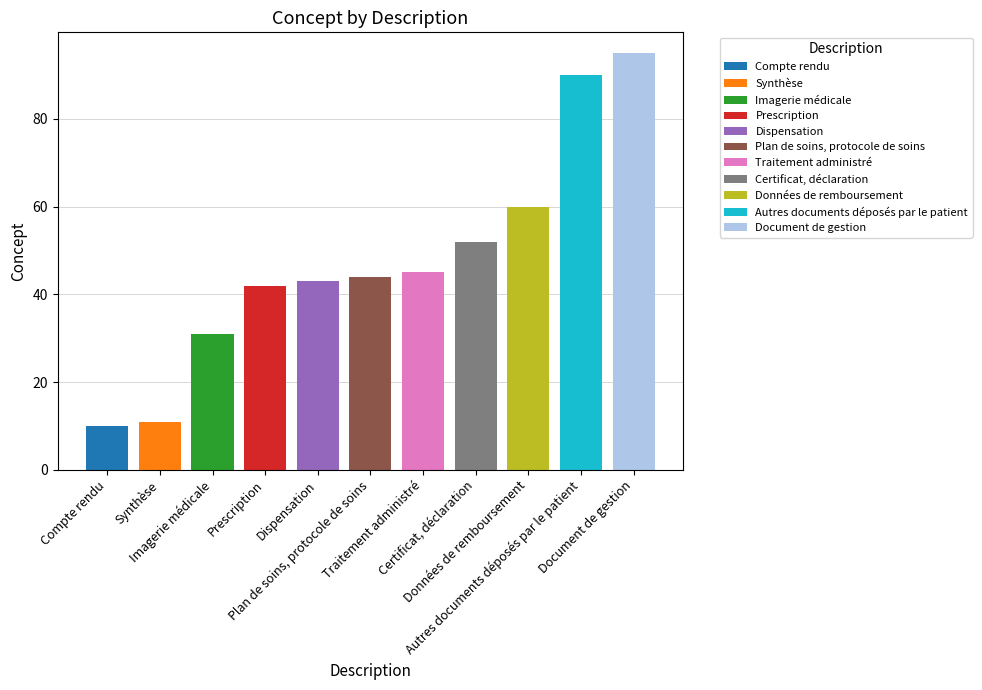

Is it true that the value at Dispensation is 64?

False